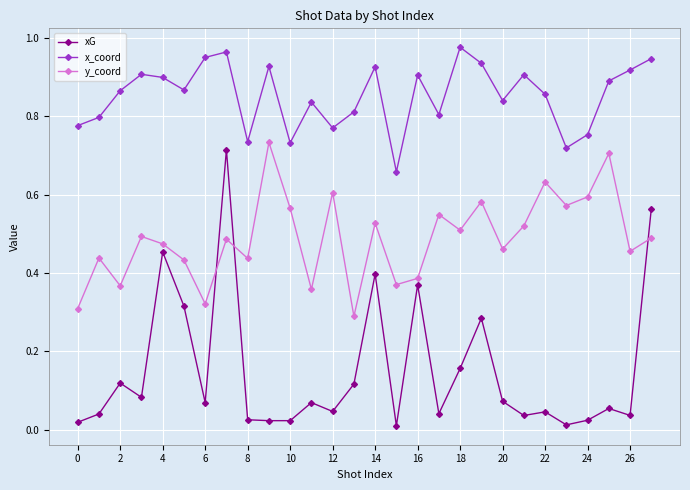

Which series has the largest range (max minus min)?

xG